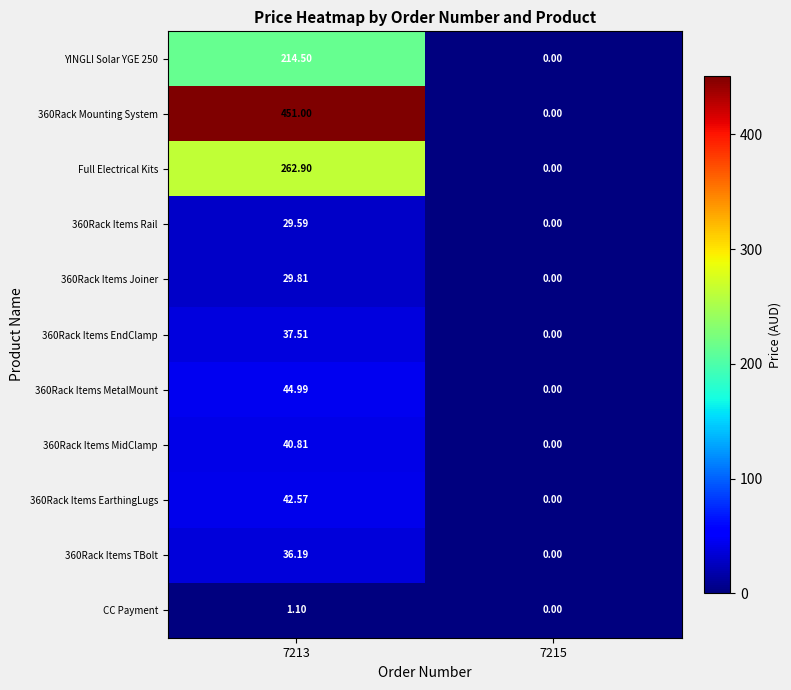

Reading right to left, list all the values displayed in this chart.

YINGLI Solar YGE 250: 7215=0.0	7213=214.5
360Rack Mounting System: 7215=0.0	7213=451.0
Full Electrical Kits: 7215=0.0	7213=262.9
360Rack Items Rail: 7215=0.0	7213=29.6
360Rack Items Joiner: 7215=0.0	7213=29.8
360Rack Items EndClamp: 7215=0.0	7213=37.5
360Rack Items MetalMount: 7215=0.0	7213=45.0
360Rack Items MidClamp: 7215=0.0	7213=40.8
360Rack Items EarthingLugs: 7215=0.0	7213=42.6
360Rack Items TBolt: 7215=0.0	7213=36.2
CC Payment: 7215=0.0	7213=1.1